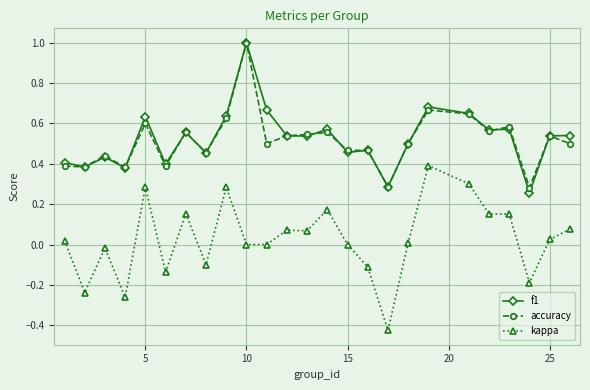

At how many categories does at least one series exceed 0?

25